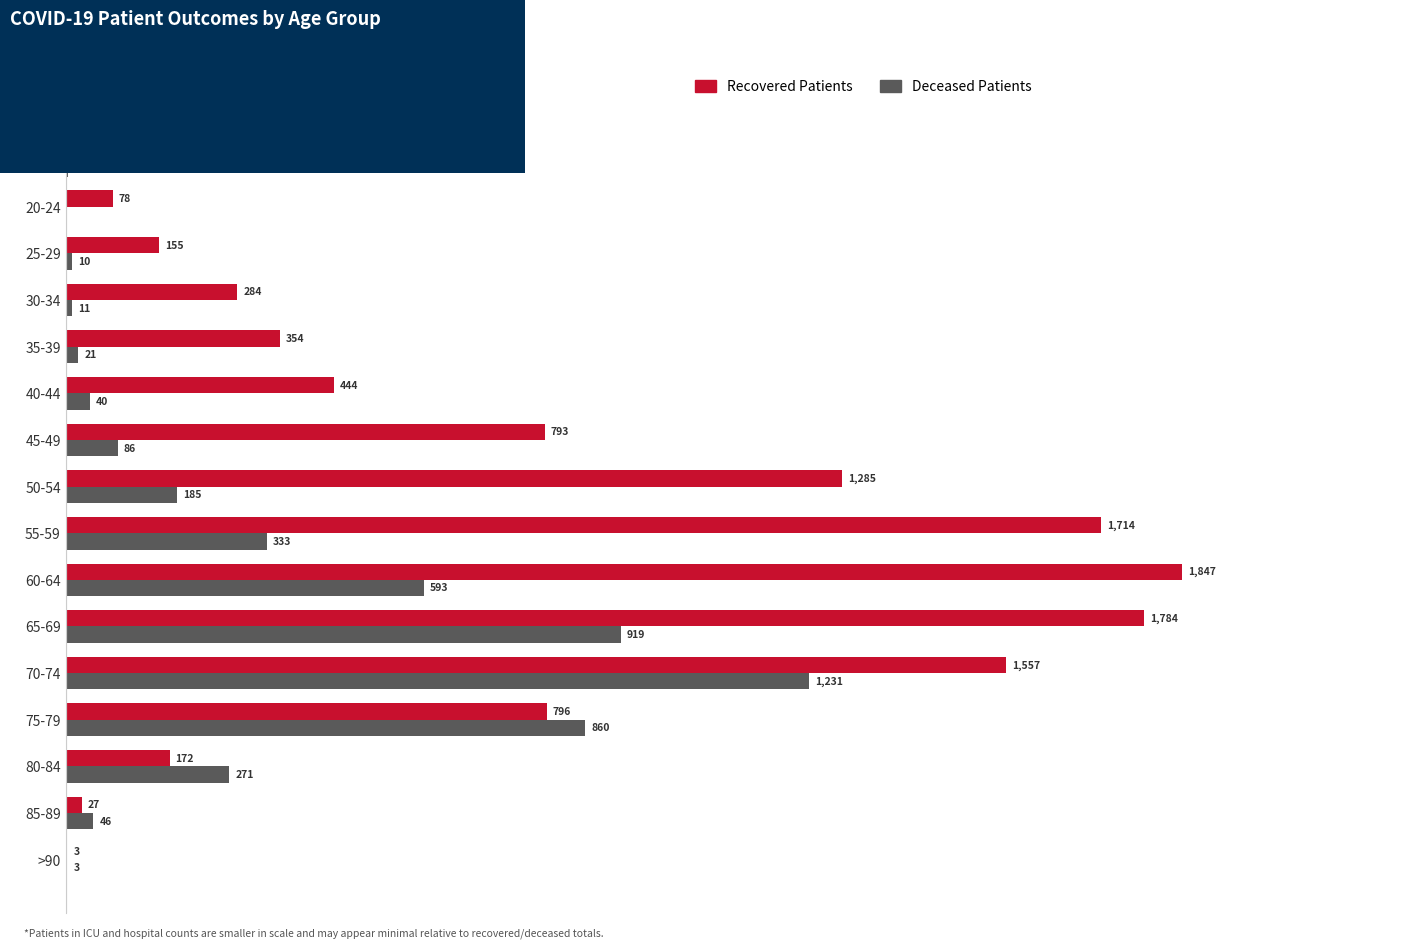

Which category has the highest value in the Recovered Patients series?

60-64